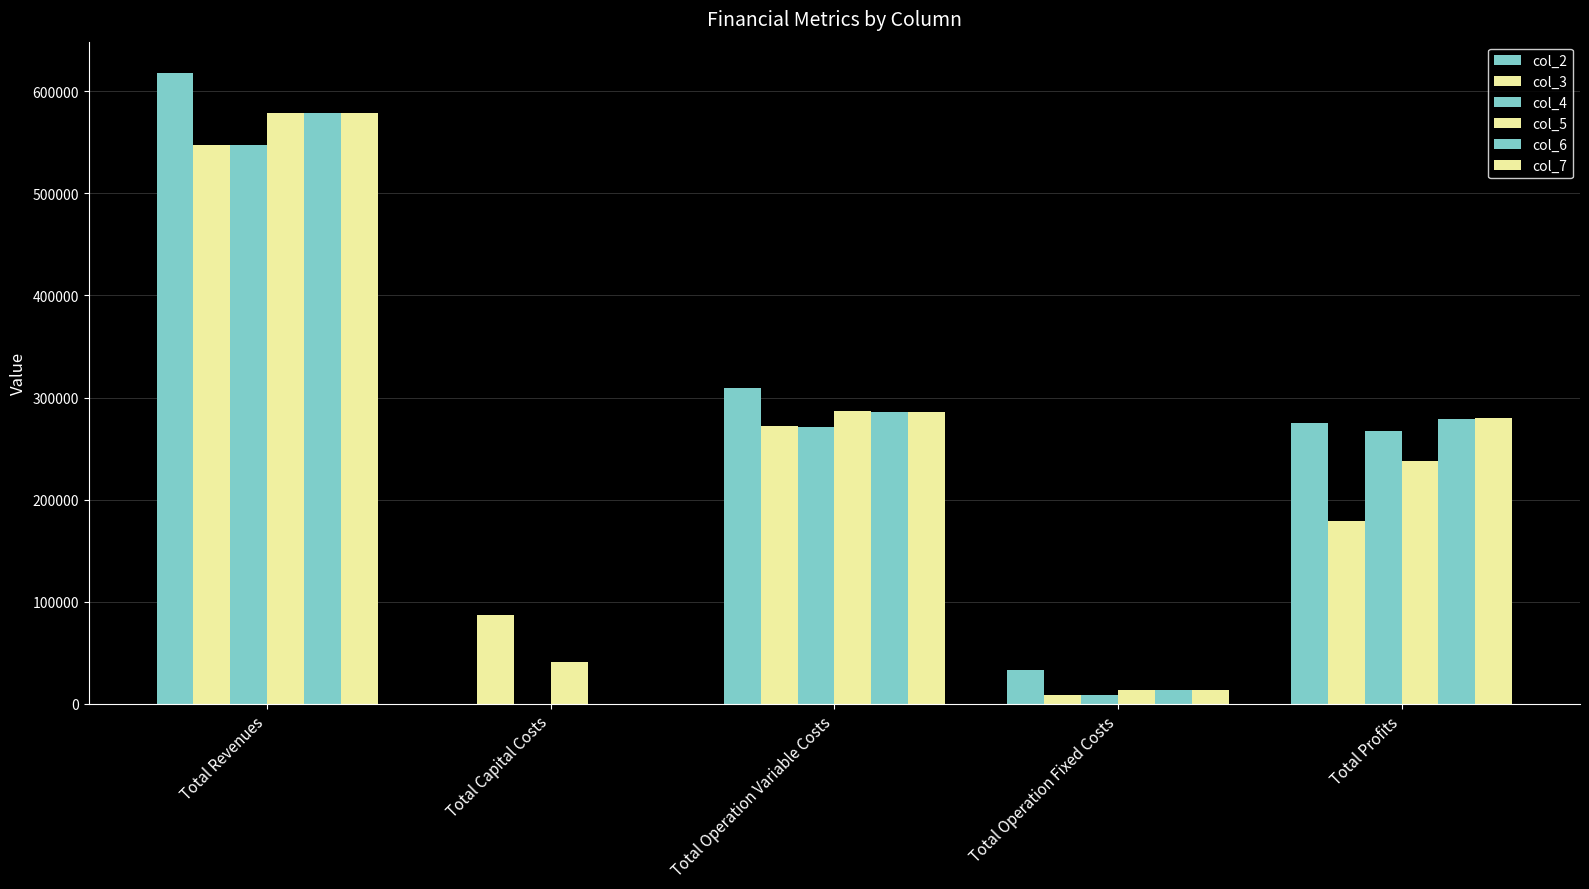

Which series has the largest range (max minus min)?

col_2